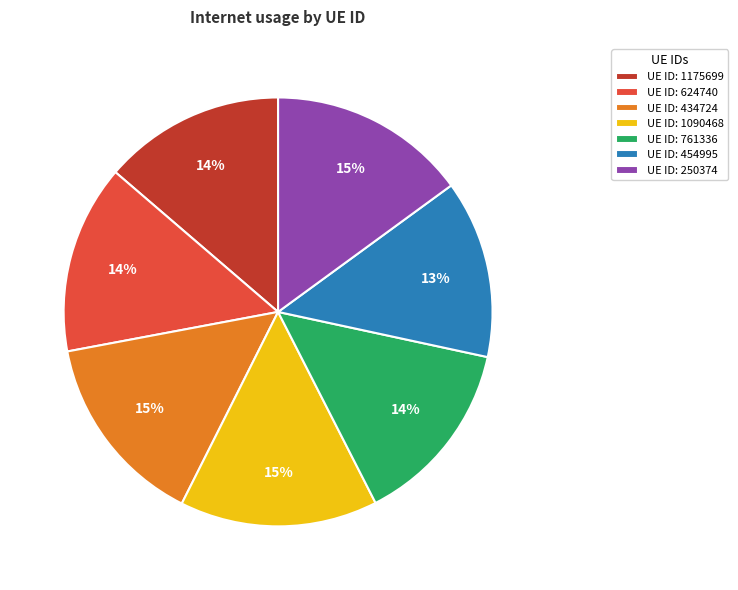

Is it true that UE ID: 1175699 is 24% of the pie?

False